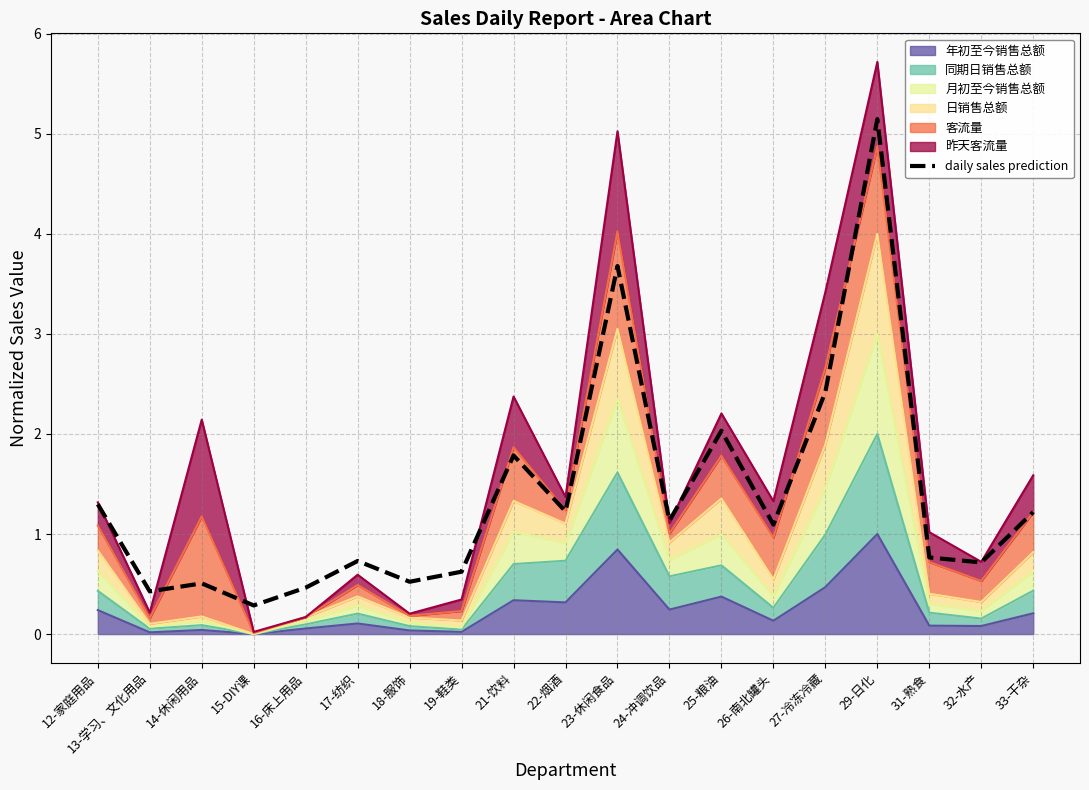

Read the value at 27-冷冻冷藏.

2.4